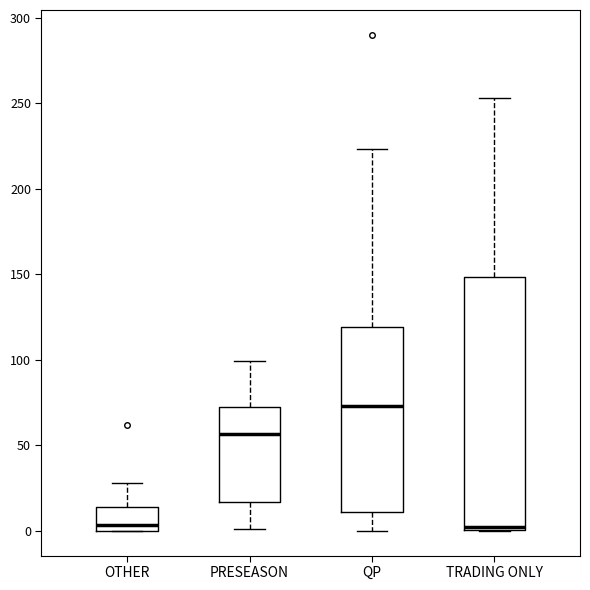

Reading left to right, transcribe this box plot: for each box, give where its median line is, the range the box spans, and where its two whiskers end, as read against the y-axis. The values are not printed on the chart, so give them approximately, as read against the axis.

OTHER: median 5, box 0 to 15, whiskers 0 to 30
PRESEASON: median 55, box 15 to 70, whiskers 0 to 100
QP: median 75, box 10 to 120, whiskers 0 to 225
TRADING ONLY: median 5, box 0 to 150, whiskers 0 to 255